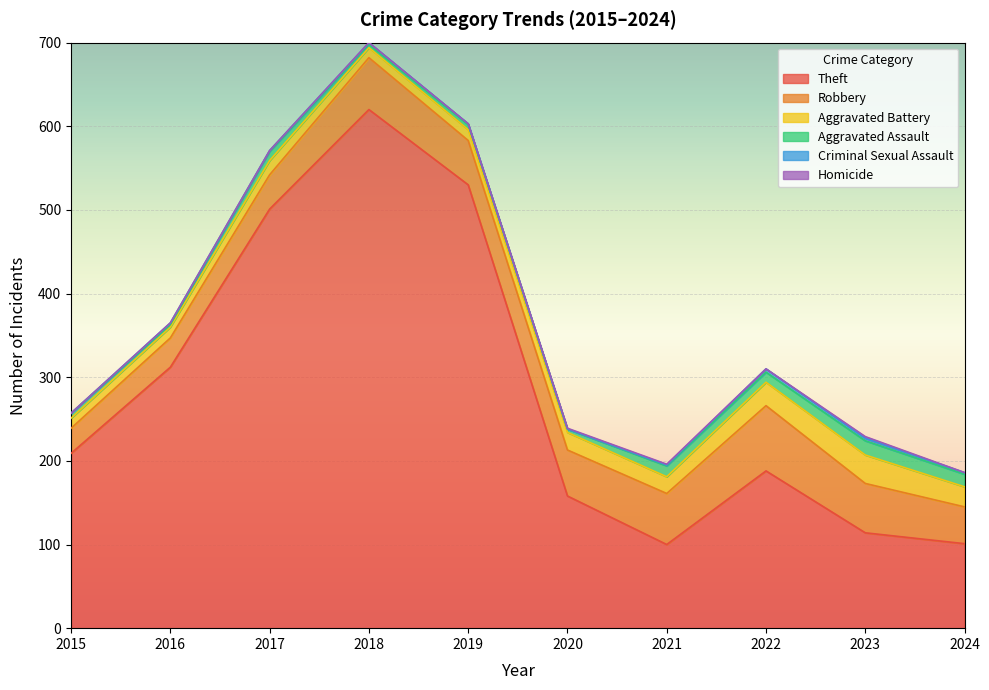

Reading left to right, transcribe all the data shown in this chart.

Theft: 209	312	501	620	530	158	100	188	114	101
Robbery: 30	35	41	62	53	55	61	78	59	44
Aggravated Battery: 12	13	17	12	13	21	20	28	34	24
Aggravated Assault: 6	3	11	4	6	4	13	12	17	15
Criminal Sexual Assault: 0	2	1	2	1	0	1	4	3	2
Homicide: 0	0	0	0	0	1	1	0	2	0